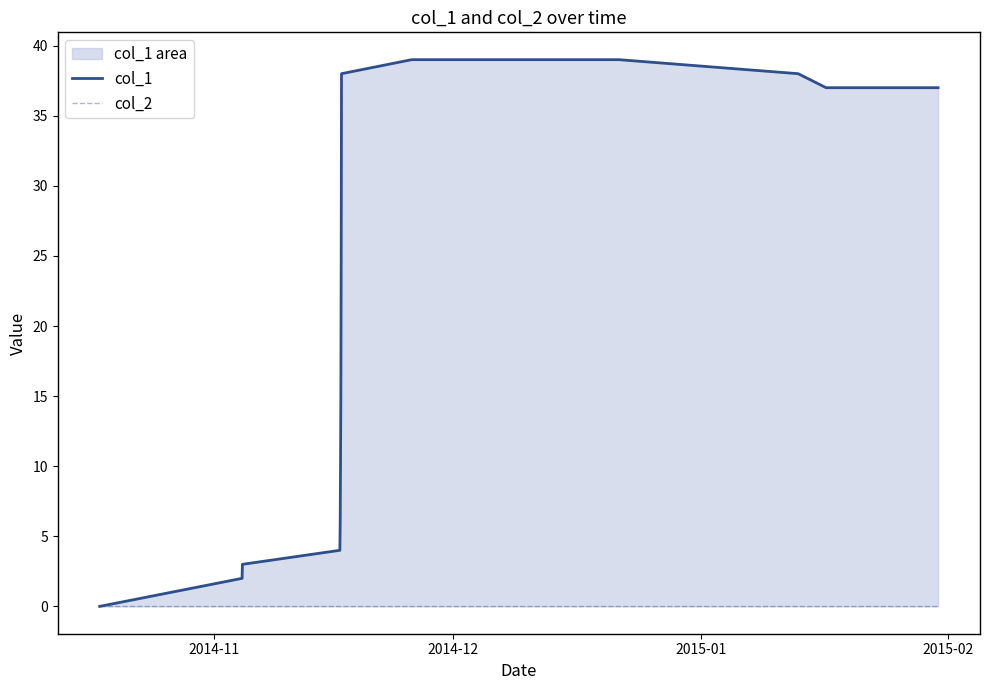

Does the chart display data point markers on the line(s)?

No